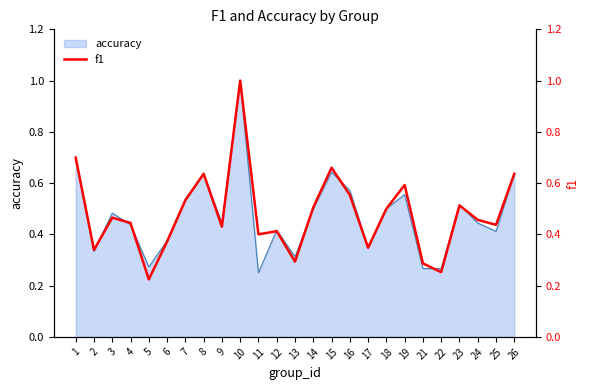

Rank the categories by value from lowest to highest.

5, 22, 21, 13, 2, 17, 6, 11, 12, 9, 25, 4, 24, 3, 18, 14, 23, 7, 16, 19, 8, 26, 15, 1, 10